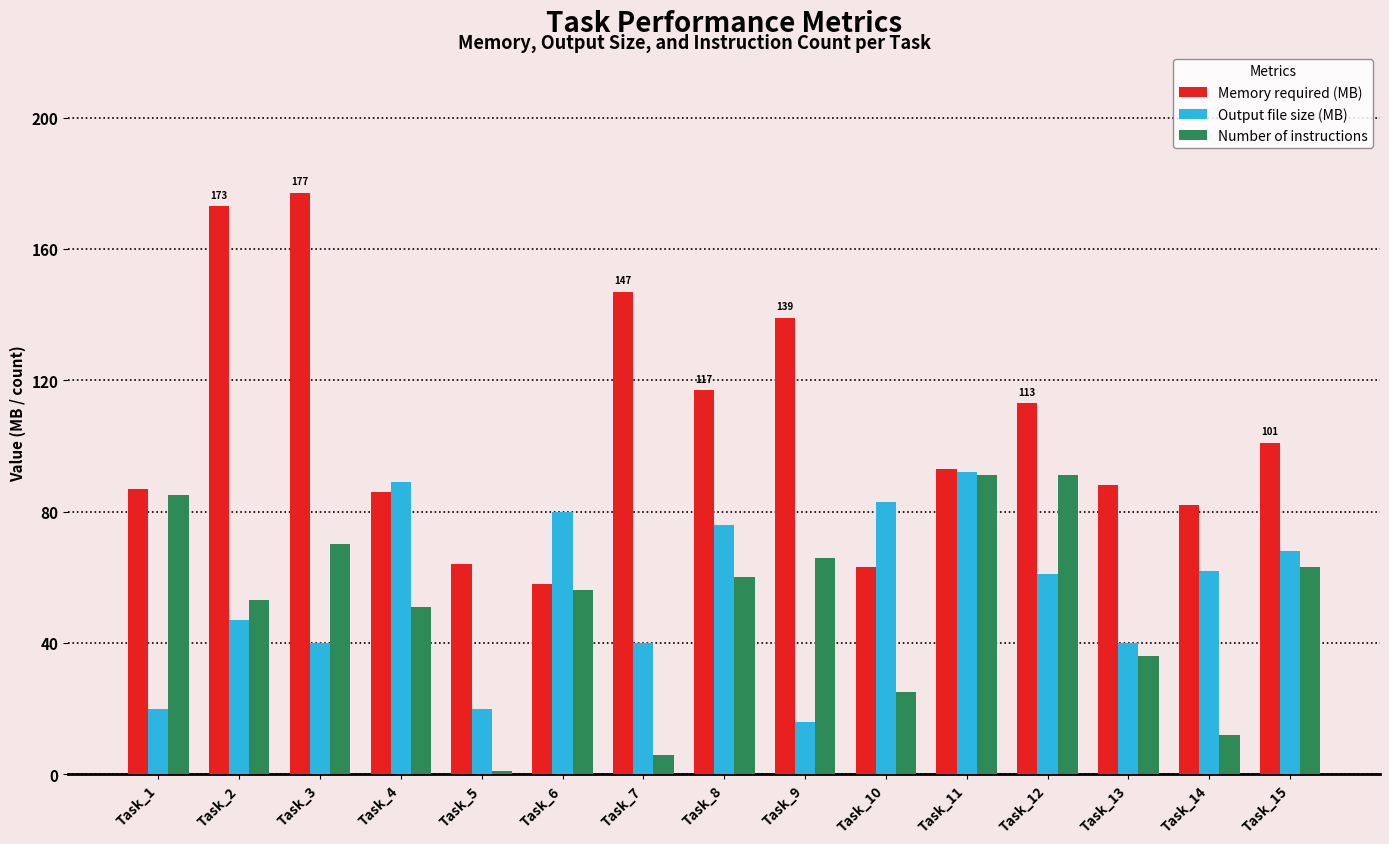

Is it true that Memory required (MB) equals 136 at Task_15?

False